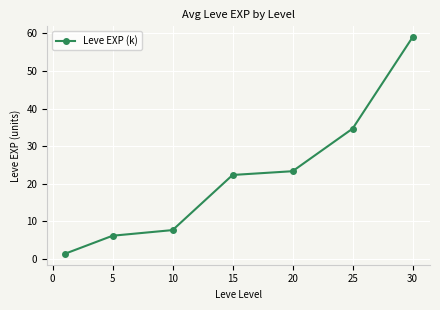

What is the value of the 6th point from the left?

34.7